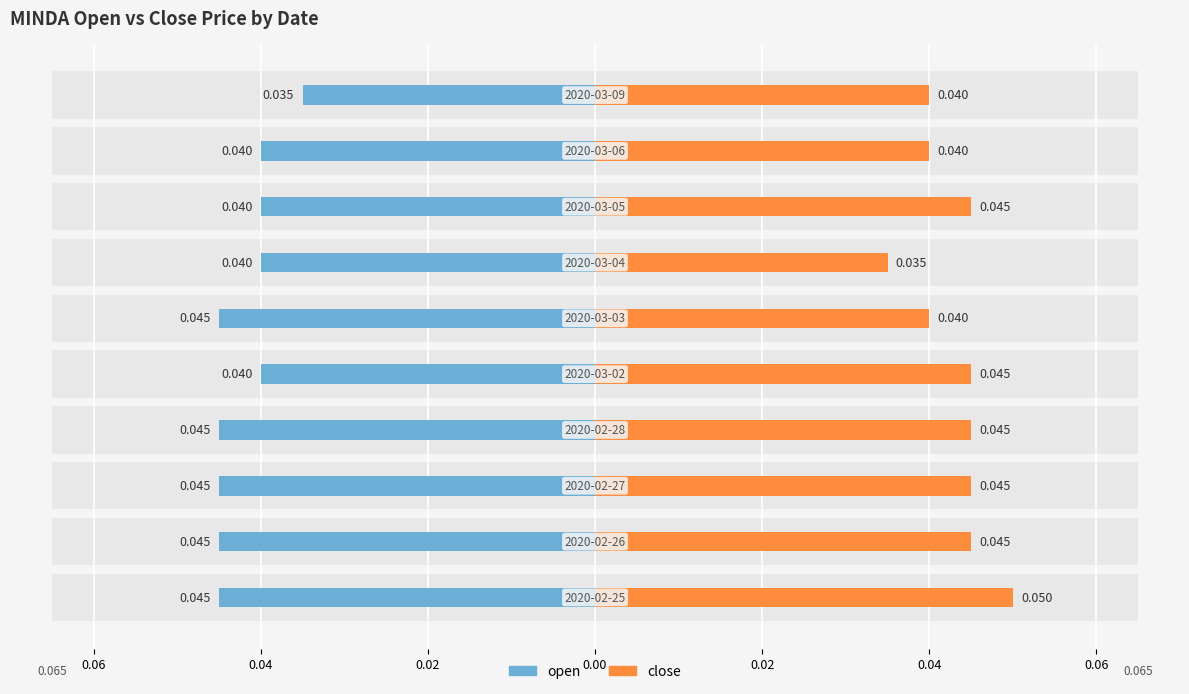

Rank the series by their average value, from highest to lowest.

close, open